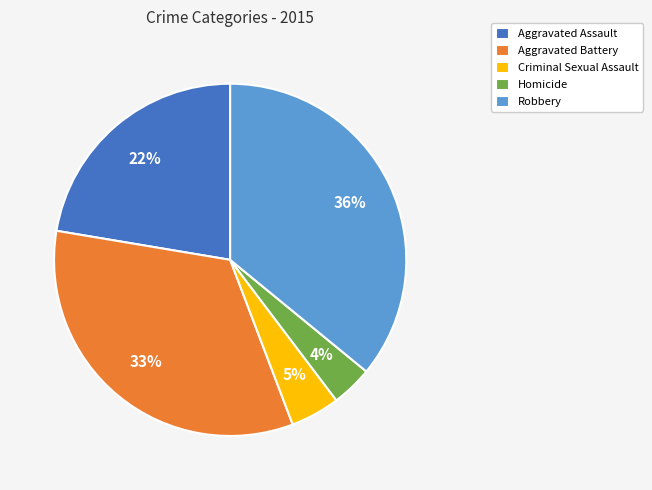

Rank the categories by value from lowest to highest.

Homicide, Criminal Sexual Assault, Aggravated Assault, Aggravated Battery, Robbery